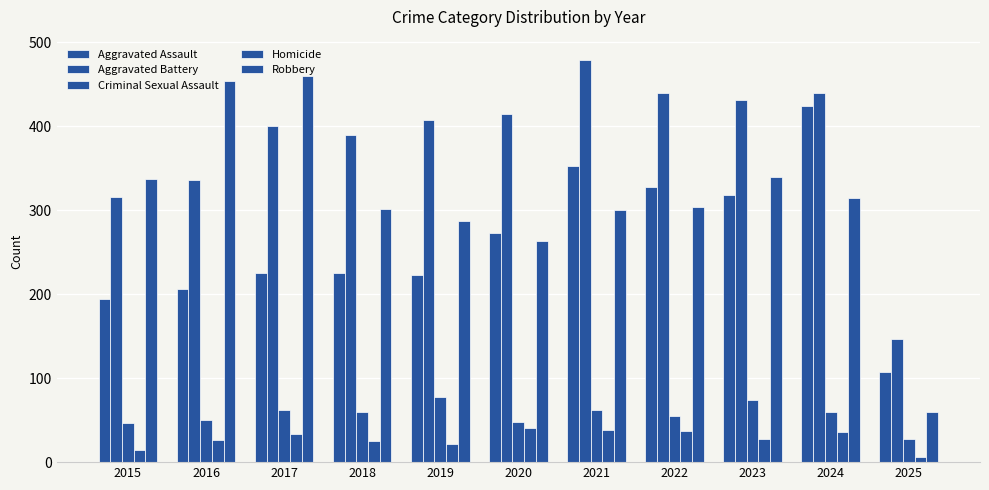

At which category is the sum across all series the highest?

2024